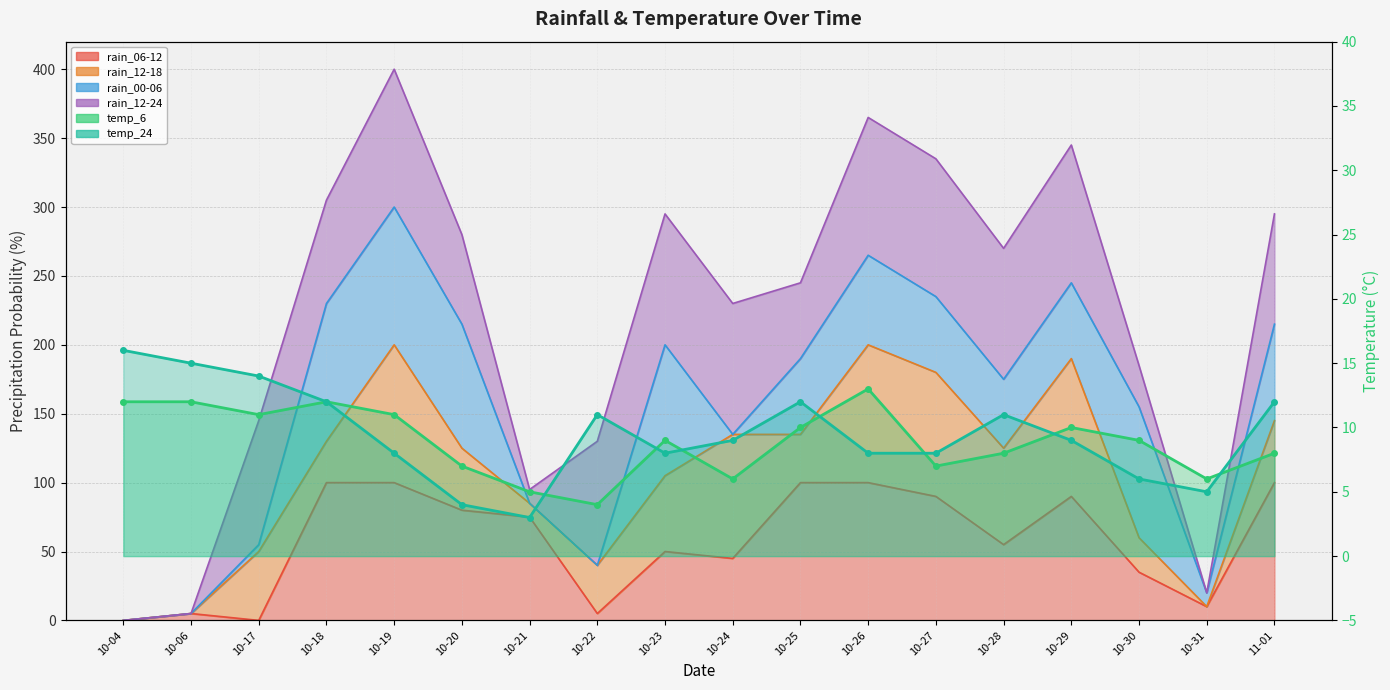

How many data points does each series have?

18